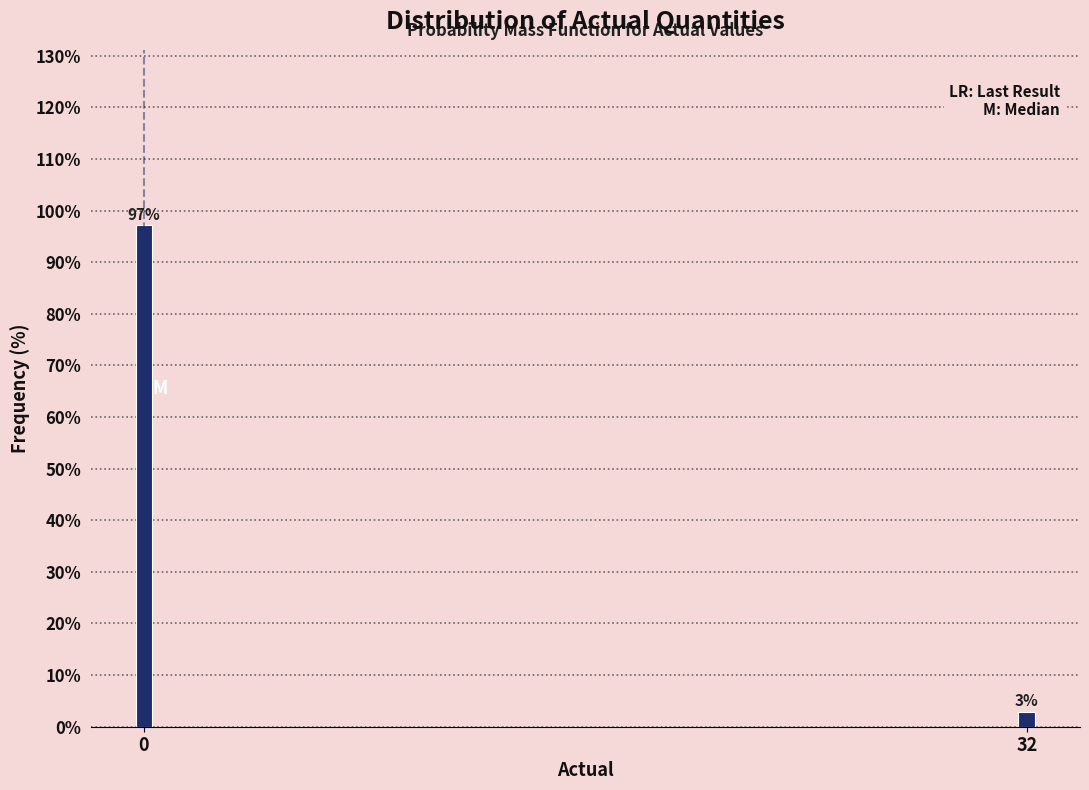

The value at 0 is 97.1. True or false?

True